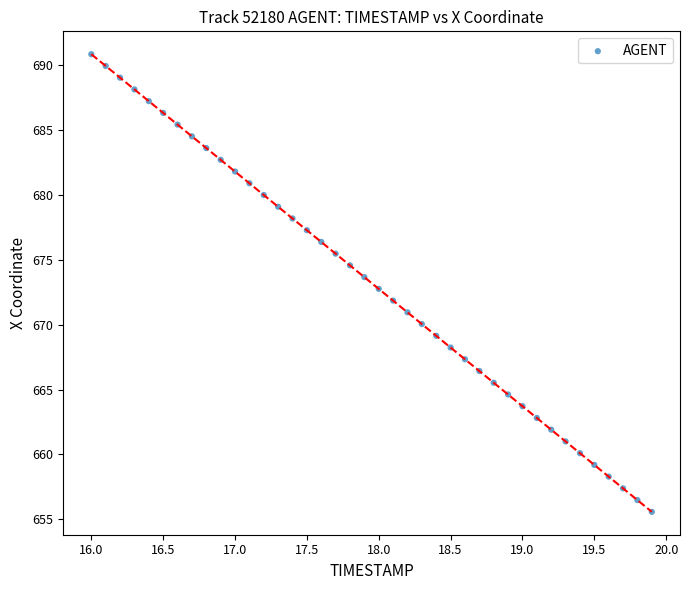

What is the range of Y values (max minus min)?

35.3